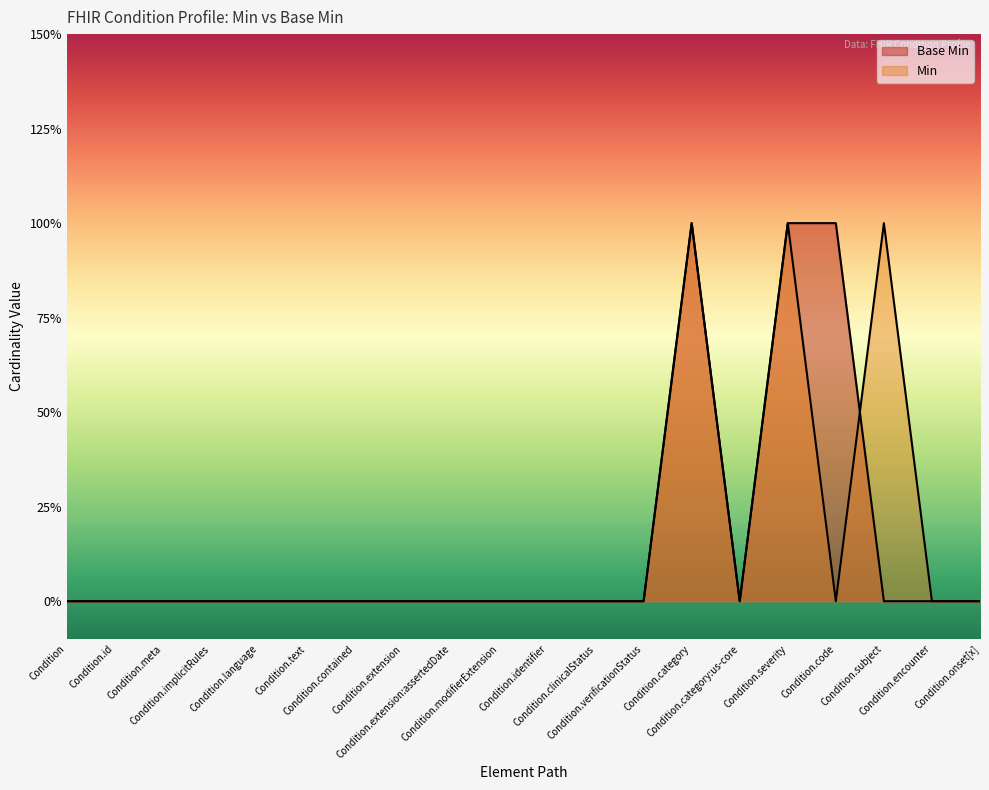

How many times do Min and Base Min cross each other?

1